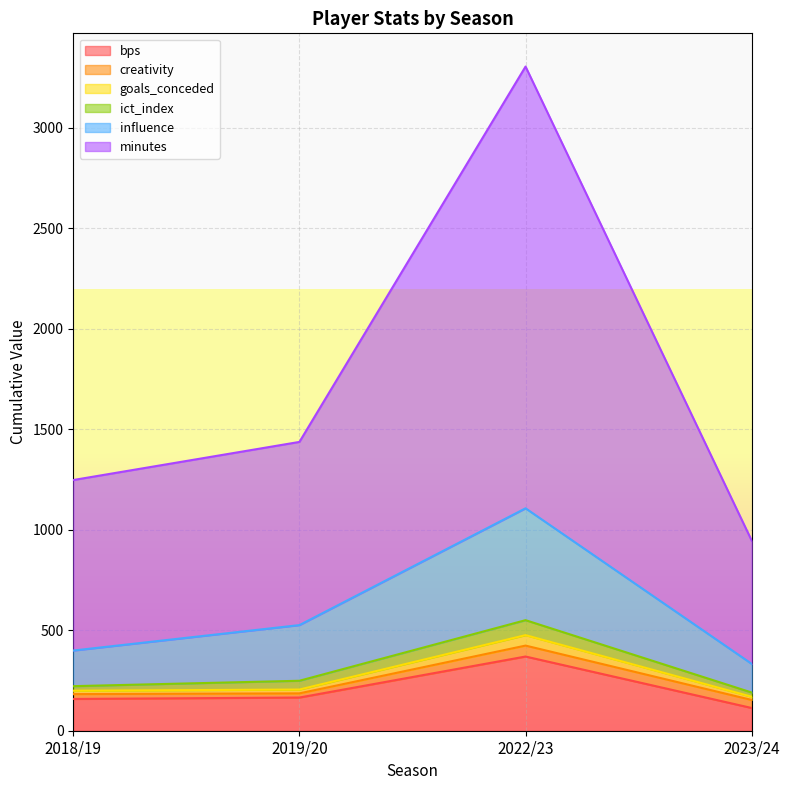

Does the chart display data point markers on the line(s)?

No